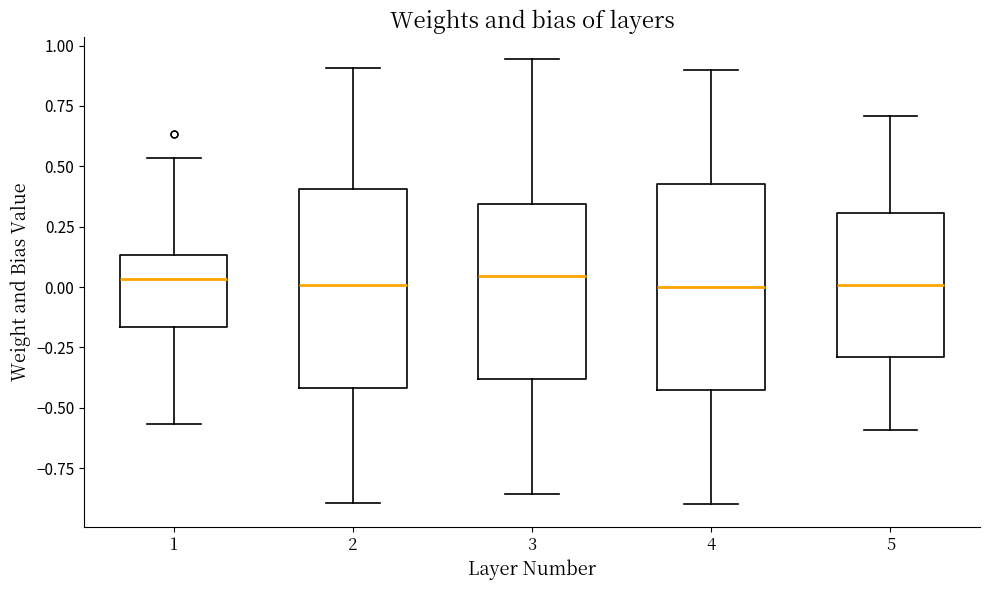

Reading left to right, read every box against the y-axis: the position of its median line, the range the box covers, and the ends of its whiskers. The values are not printed on the chart, so give them approximately, as read against the axis.

1: median 0.05, box -0.15 to 0.15, whiskers -0.55 to 0.55
2: median 0.00, box -0.40 to 0.40, whiskers -0.90 to 0.90
3: median 0.05, box -0.40 to 0.35, whiskers -0.85 to 0.95
4: median 0.00, box -0.40 to 0.45, whiskers -0.90 to 0.90
5: median 0.00, box -0.30 to 0.30, whiskers -0.60 to 0.70